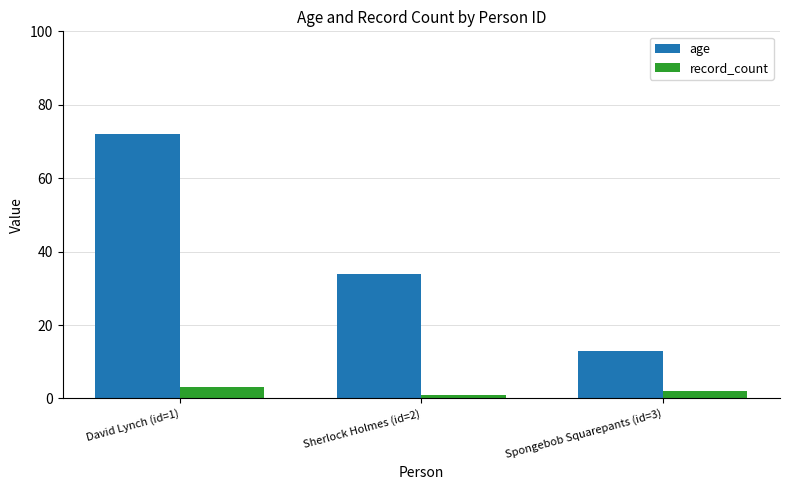

How many values in the age series are below 34?

1